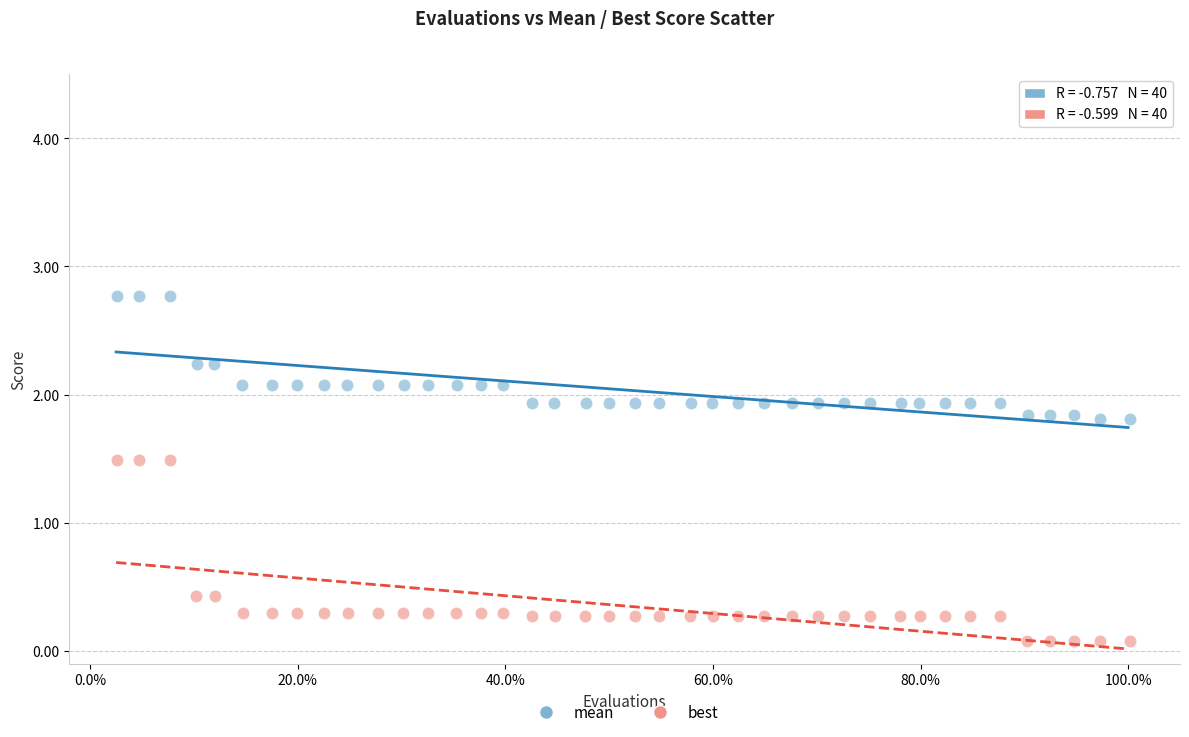

Which series contains the highest Y value?

mean